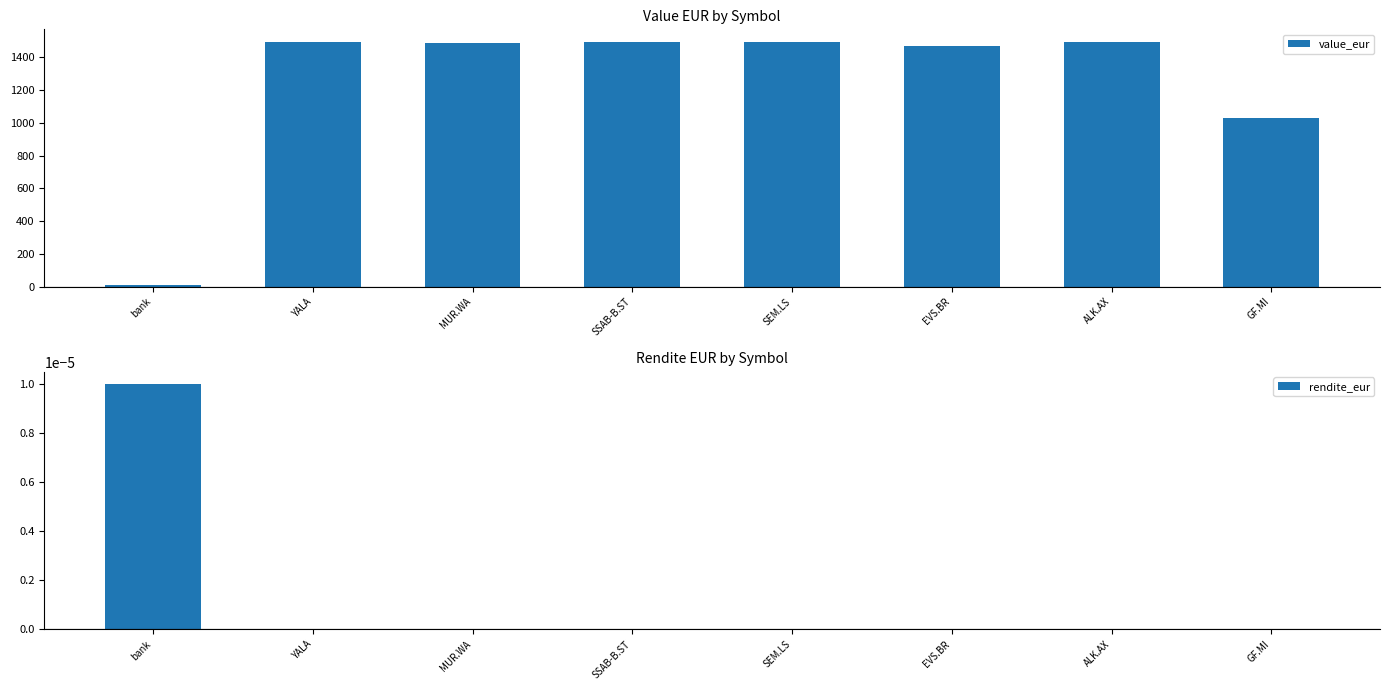

Between ALK.AX and GF.MI, which series saw the biggest shift?

value_eur